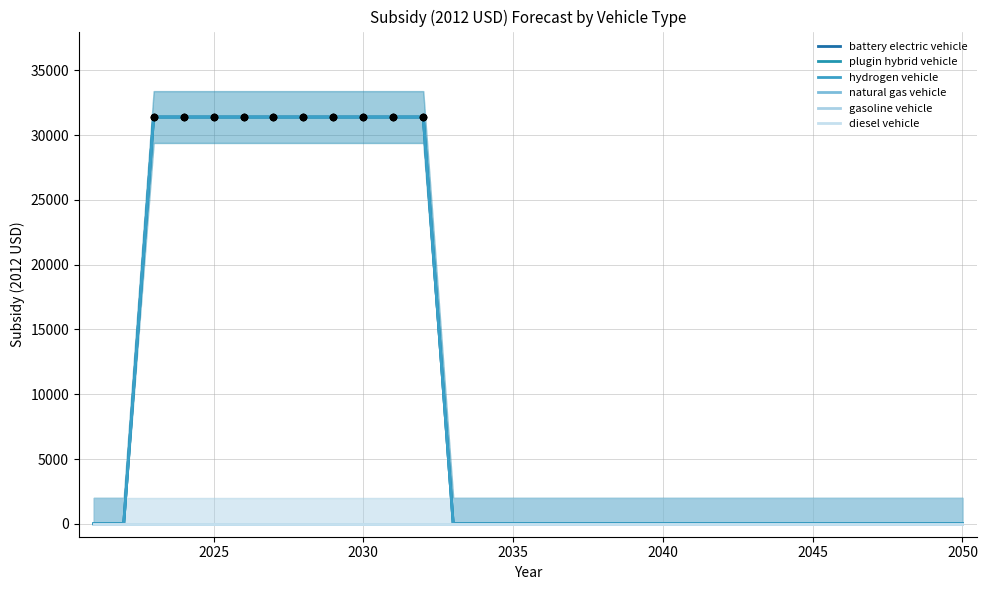

Is the value of battery electric vehicle at 2045 greater than the value of gasoline vehicle at 29?

Yes